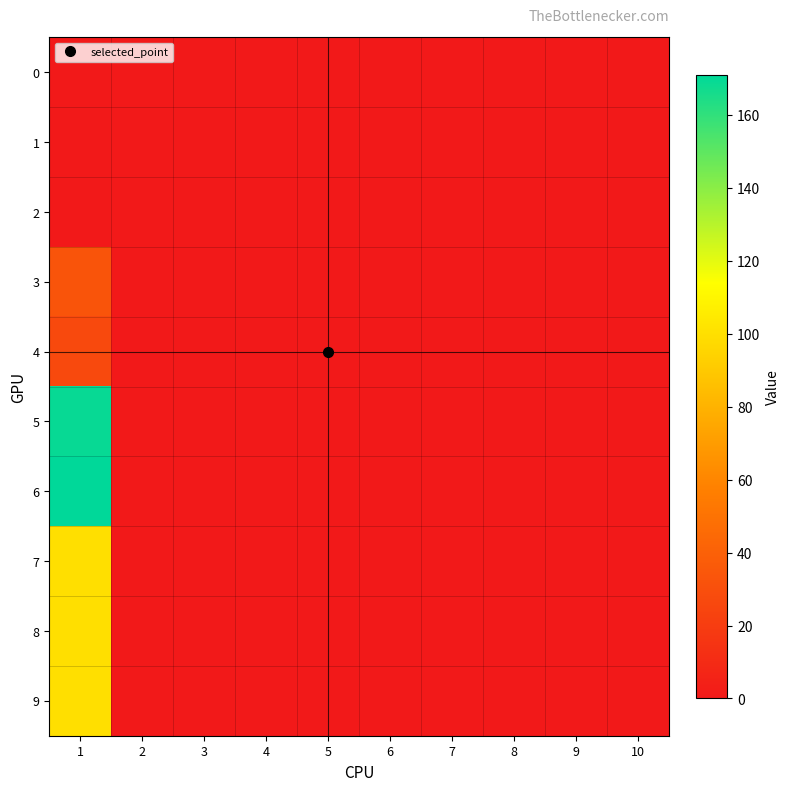

Reading right to left, what are all the values shown in this chart?

0: 10=0	9=0	8=0	7=0	6=0	5=0	4=0	3=0	2=0	1=0
1: 10=0	9=0	8=0	7=0	6=0	5=0	4=0	3=0	2=0	1=0
2: 10=0	9=0	8=0	7=0	6=0	5=0	4=0	3=0	2=0	1=0
3: 10=0	9=0	8=0	7=0	6=0	5=0	4=0	3=0	2=0	1=33
4: 10=0	9=0	8=0	7=0	6=0	5=0	4=0	3=0	2=0	1=27
5: 10=0	9=0	8=0	7=0	6=0	5=0	4=0	3=0	2=0	1=169
6: 10=0	9=0	8=0	7=0	6=0	5=0	4=0	3=0	2=0	1=171
7: 10=0	9=0	8=0	7=0	6=0	5=0	4=0	3=0	2=0	1=100
8: 10=0	9=0	8=0	7=0	6=0	5=0	4=0	3=0	2=0	1=100
9: 10=0	9=0	8=0	7=0	6=0	5=0	4=0	3=0	2=0	1=100